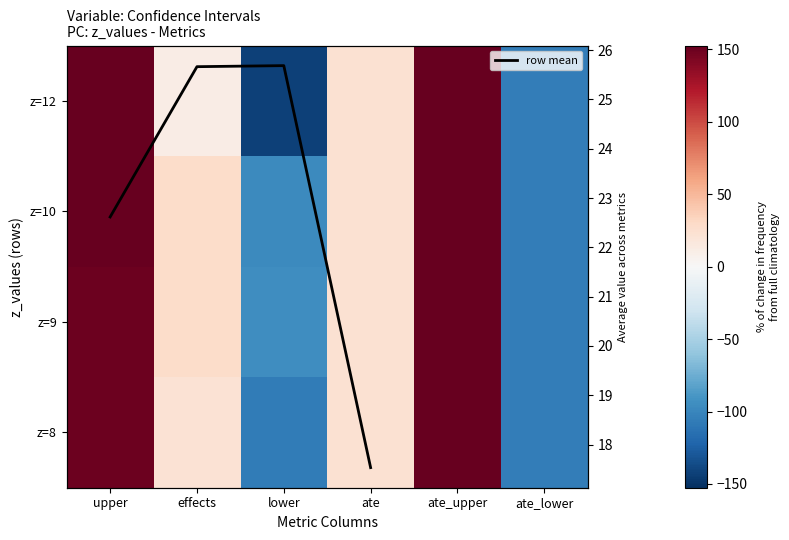

At which label does z=10 reach its minimum?

ate_lower